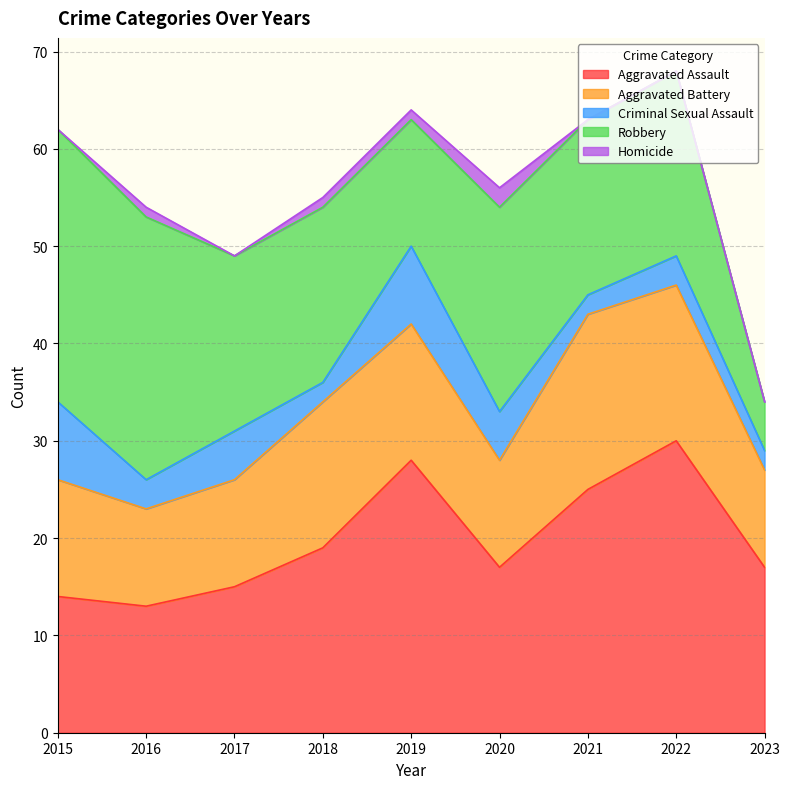

At which label is Aggravated Battery closest to 14?

2019